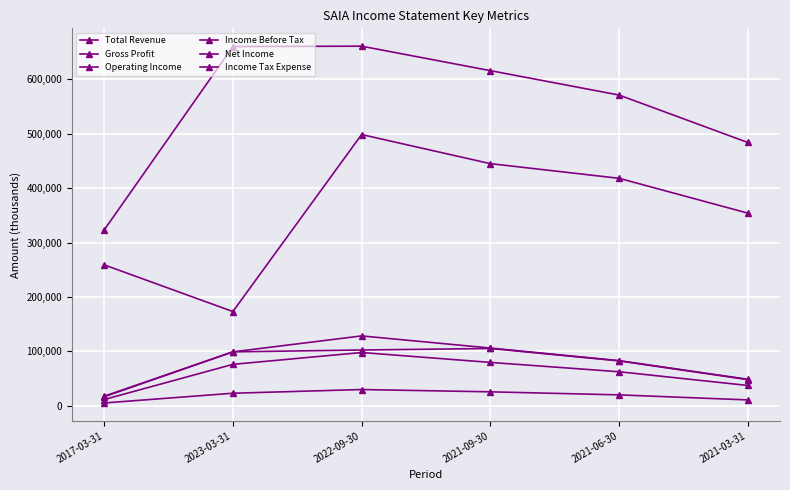

How many interior local peaks does the Operating Income series have?

1